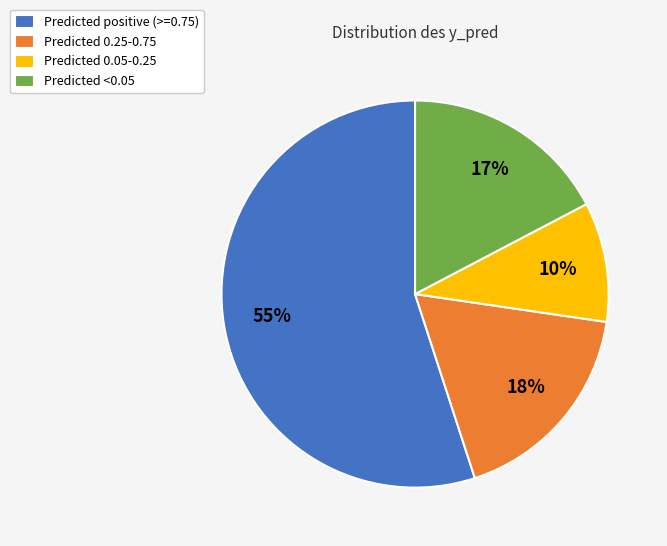

Is it true that Predicted positive (>=0.75) is 55% of the pie?

True